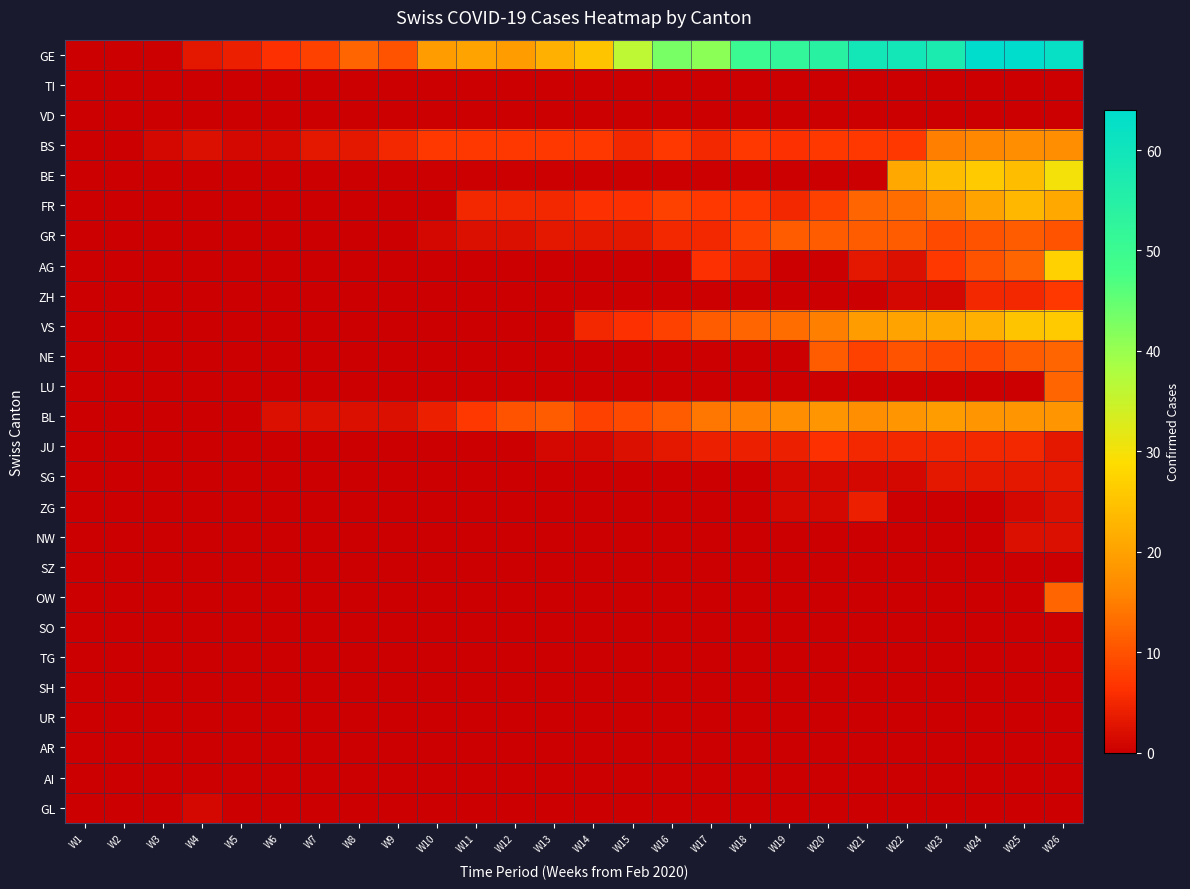

What is the total value across all series at W26?

264